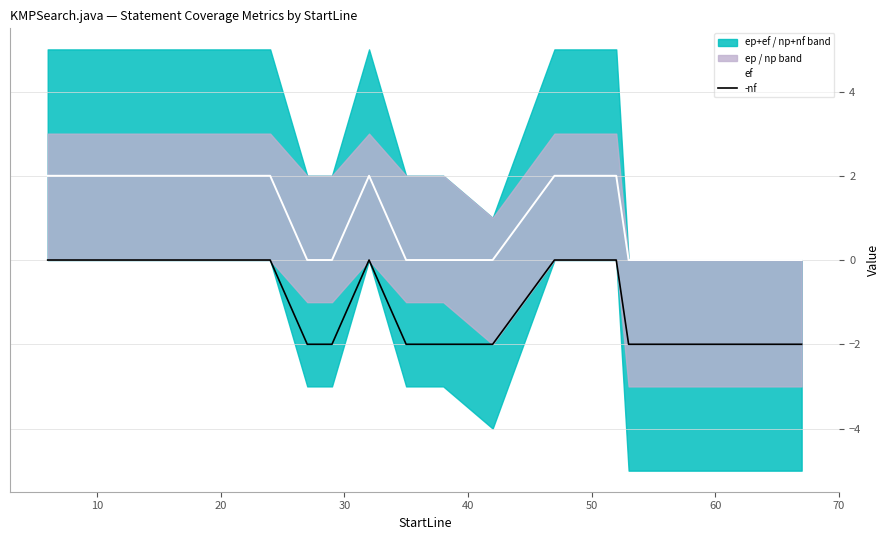

True or false: -nf and ef cross at least once.

False